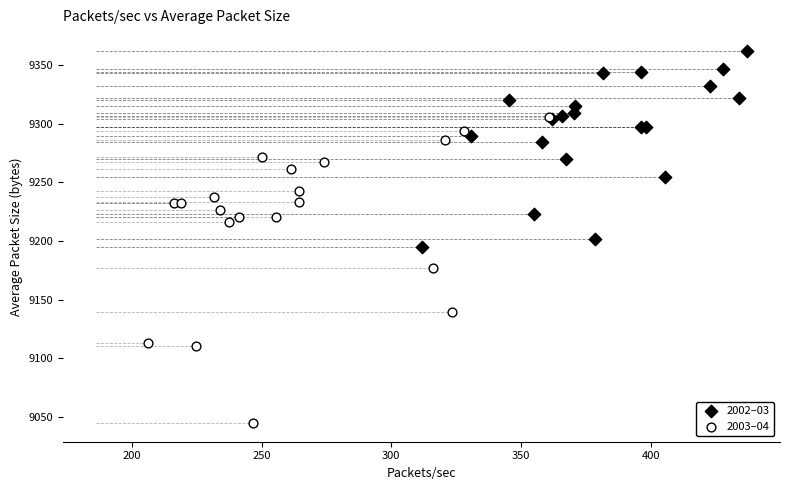

Which series reaches the maximum Y coordinate?

2002–03